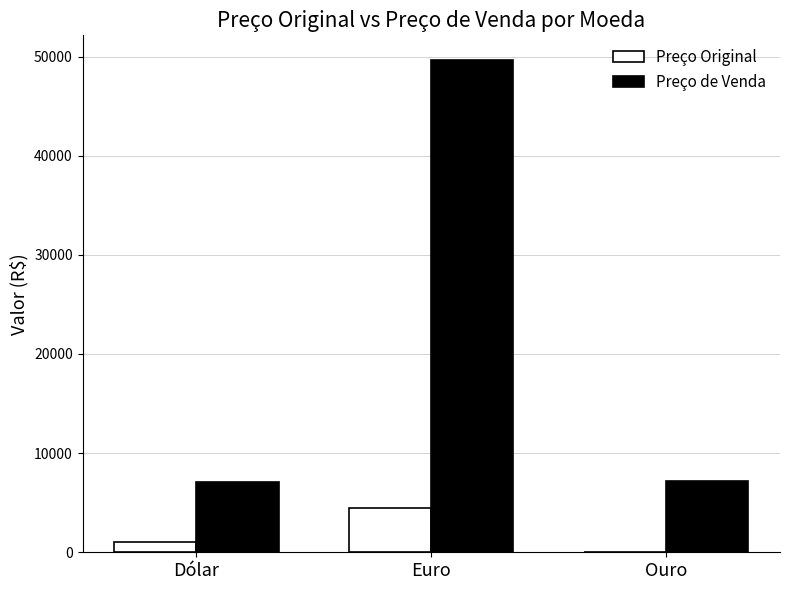

At which category is the sum across all series the highest?

Euro